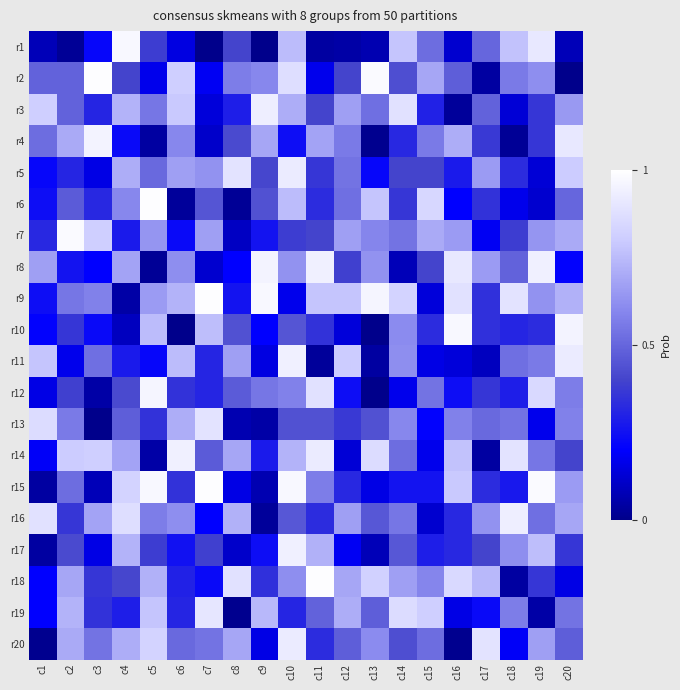

At which category is the sum across all series the highest?

c10